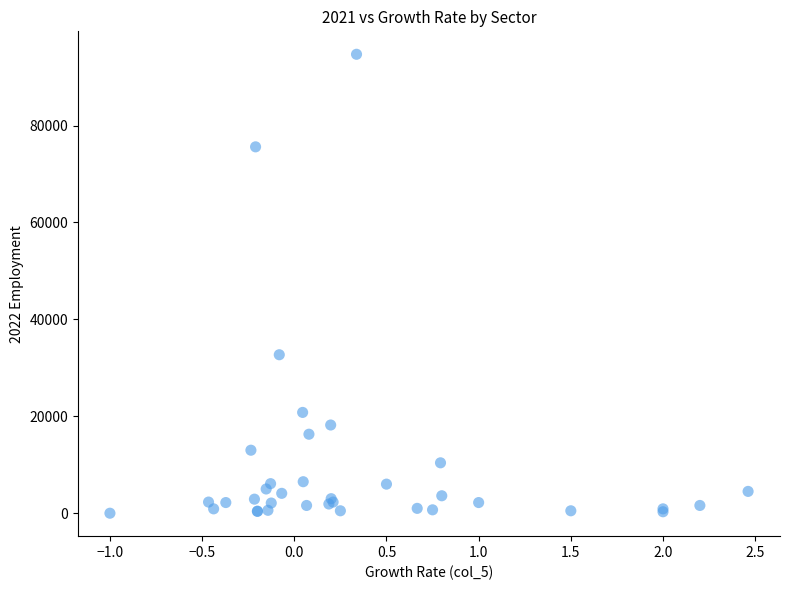

What Y value in the scatter plot is closest to 47350?

32700